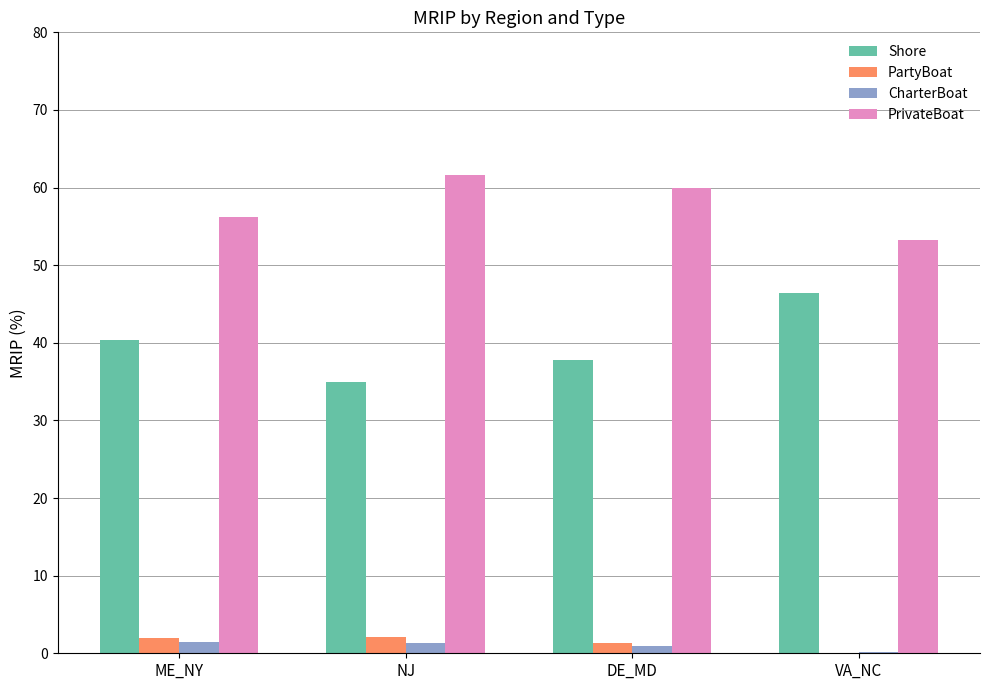

Which series has the largest total across all categories?

PrivateBoat